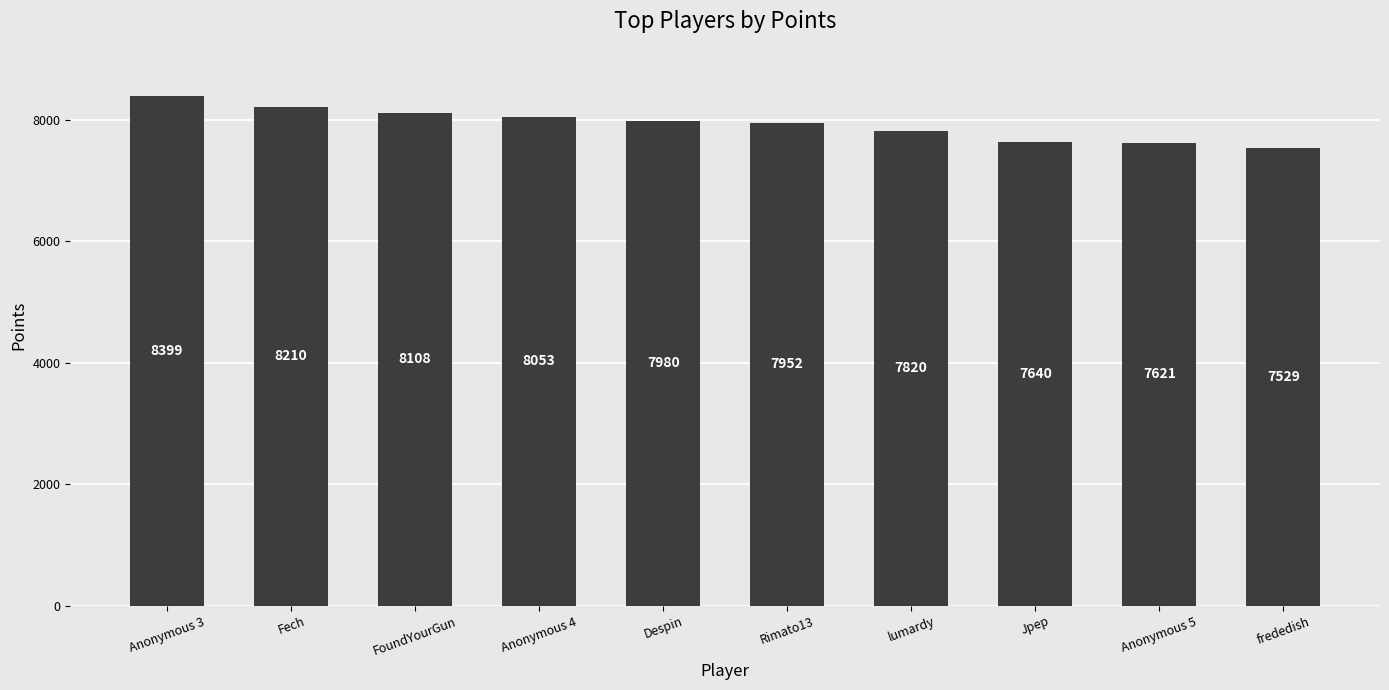

List the labels in order of value, smallest first.

frededish, Anonymous 5, Jpep, lumardy, Rimato13, Despin, Anonymous 4, FoundYourGun, Fech, Anonymous 3